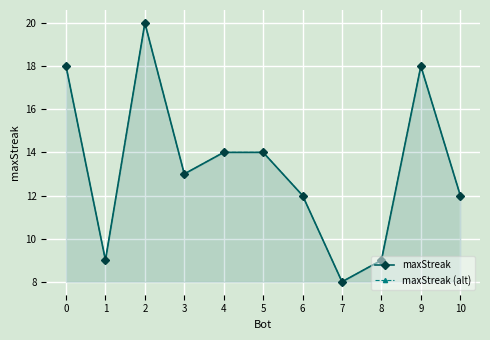

At which label does maxStreak reach its minimum?

7